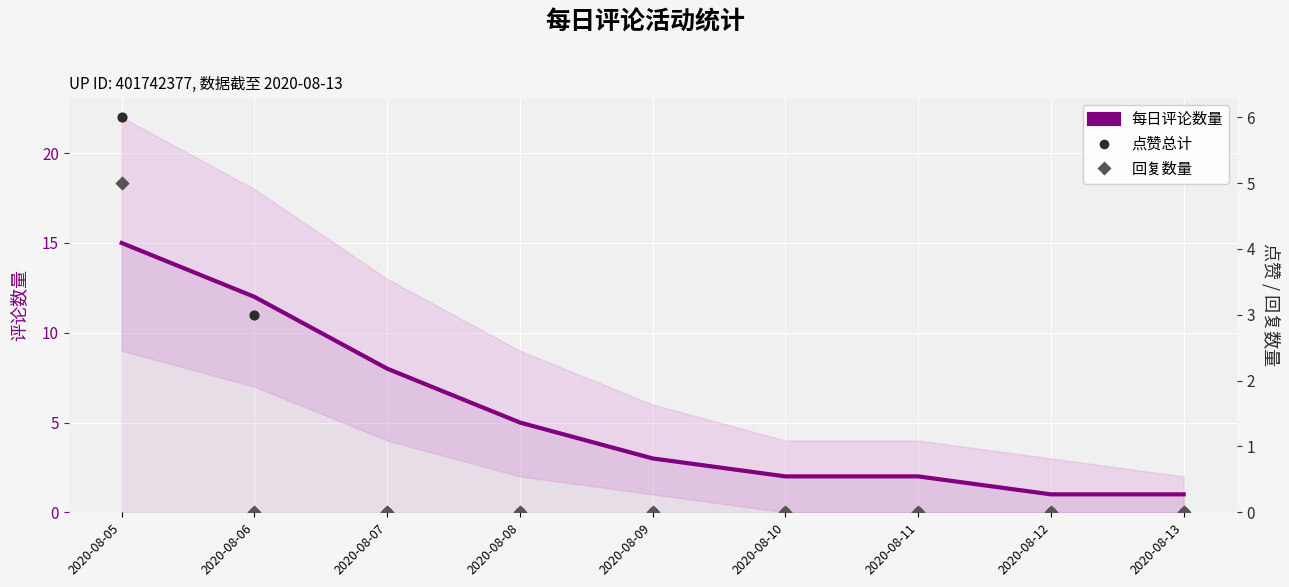

Which series contains the highest Y value?

每日评论数量